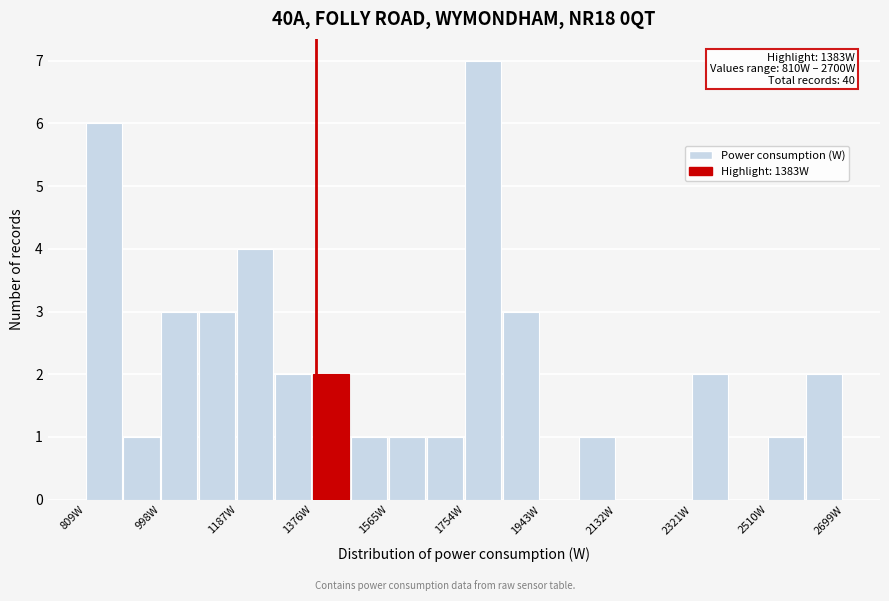

Which range on the x-axis has the tallest bar?

1760 to 1840